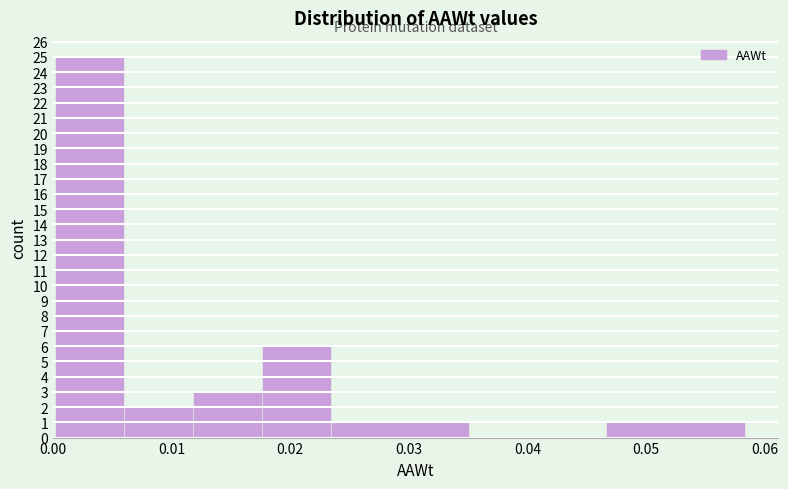

What is the height of the bar covering 0.006 to 0.012 on the x-axis? Neither the bar edges nor the heights are printed on the chart, so give them approximately, as read against the axes.

2